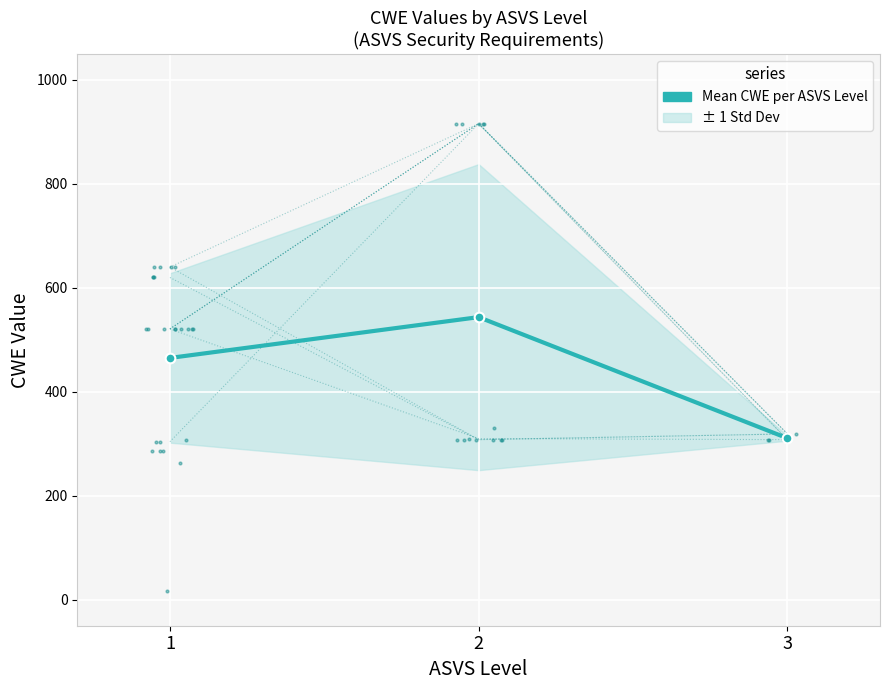

List the labels in order of value, largest first.

2, 1, 3